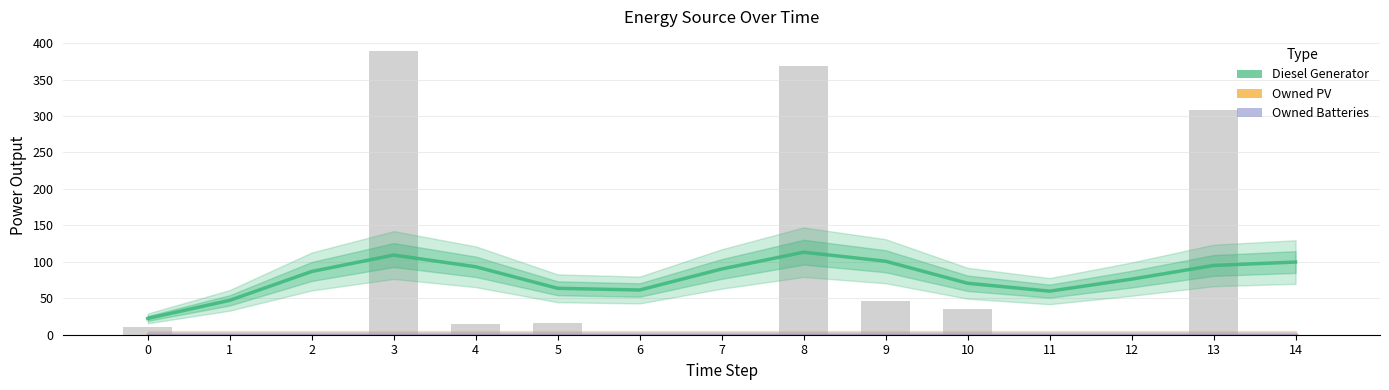

What is the total value across all series at 6?

61.3